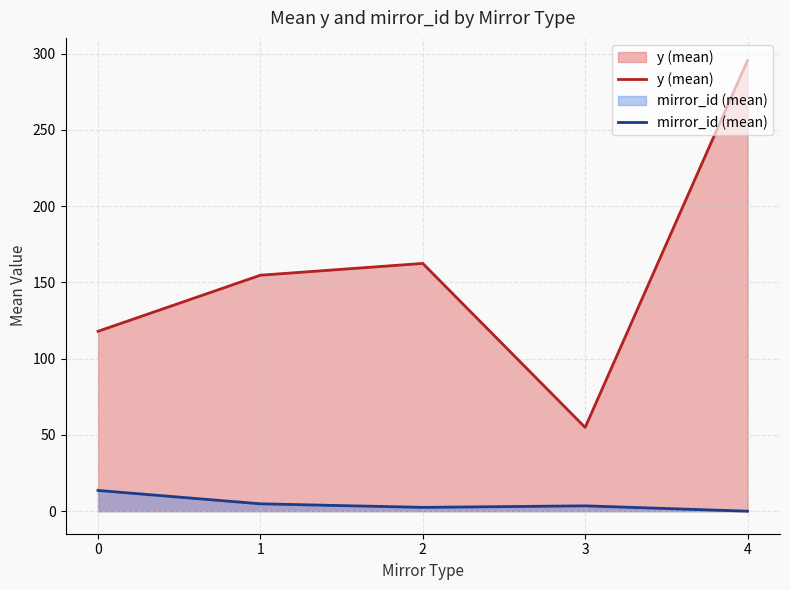

Rank the series by their average value, from highest to lowest.

y (mean), mirror_id (mean)